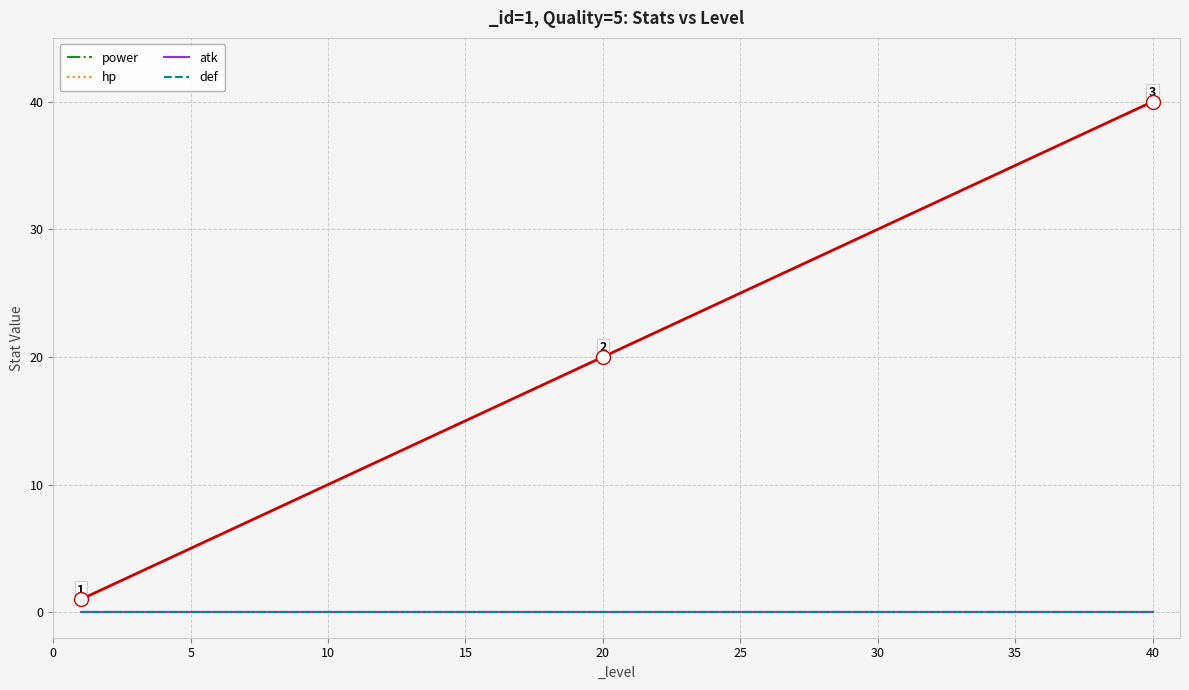

What is the total value across all series at 33?

33